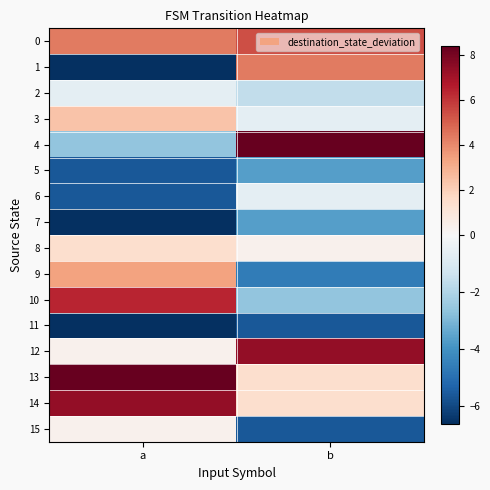

Reading left to right, what are all the values shown in this chart?

0: a=4.4	b=5.4
1: a=-6.6	b=4.4
2: a=-0.6	b=-1.6
3: a=2.4	b=-0.6
4: a=-2.6	b=8.4
5: a=-5.6	b=-3.6
6: a=-5.6	b=-0.6
7: a=-6.6	b=-3.6
8: a=1.4	b=0.4
9: a=3.4	b=-4.6
10: a=6.4	b=-2.6
11: a=-6.6	b=-5.6
12: a=0.4	b=7.4
13: a=8.4	b=1.4
14: a=7.4	b=1.4
15: a=0.4	b=-5.6